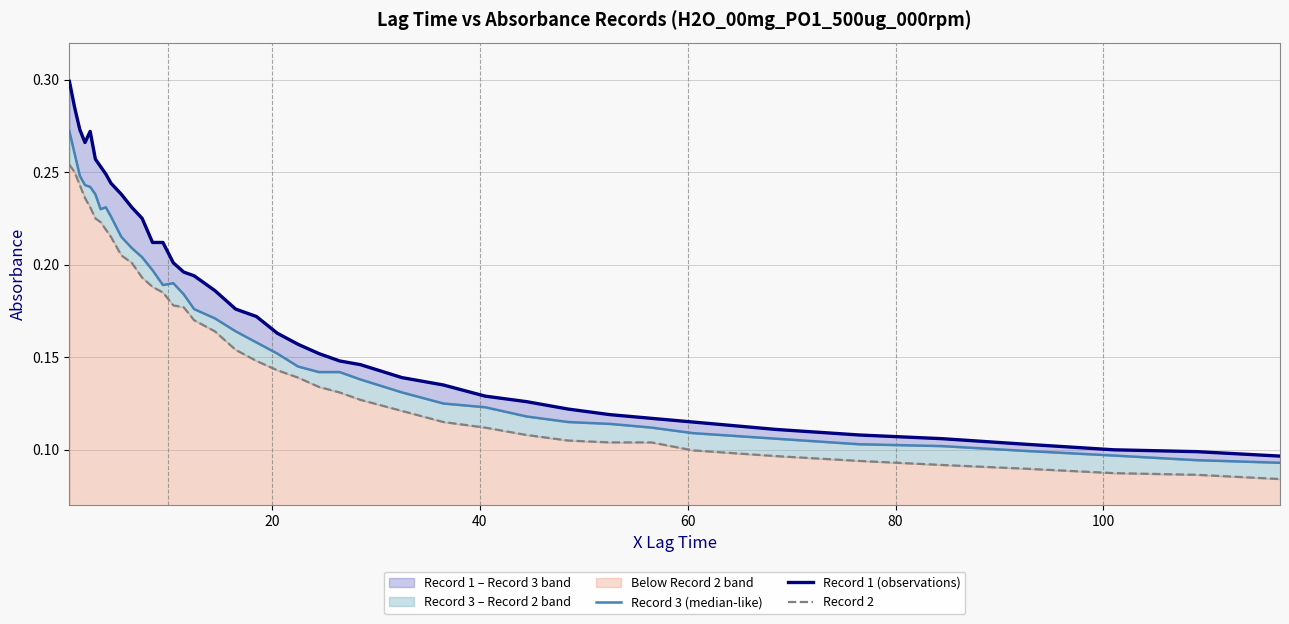

How many Record 1 (observations) values are between 0 and 1?

40